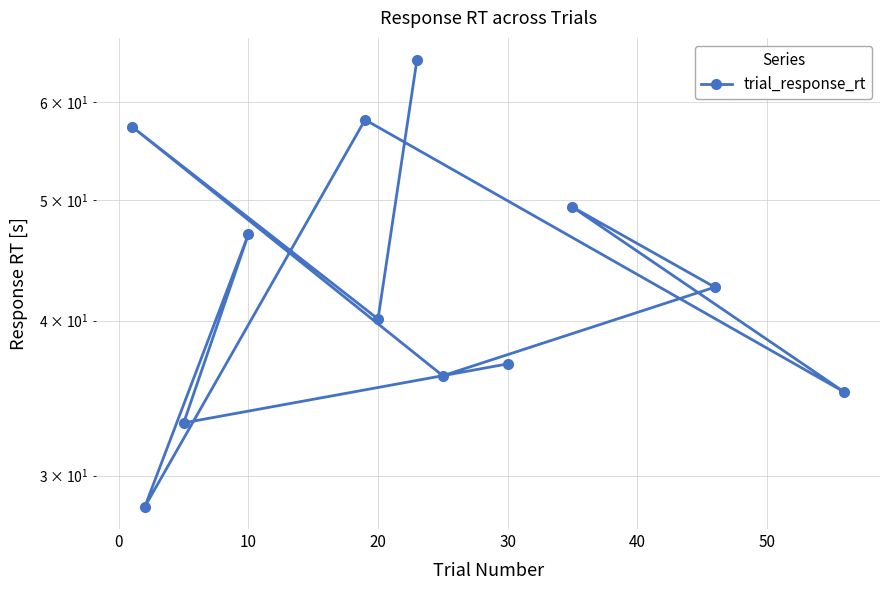

Which has a higher value, 9 or 30?

9